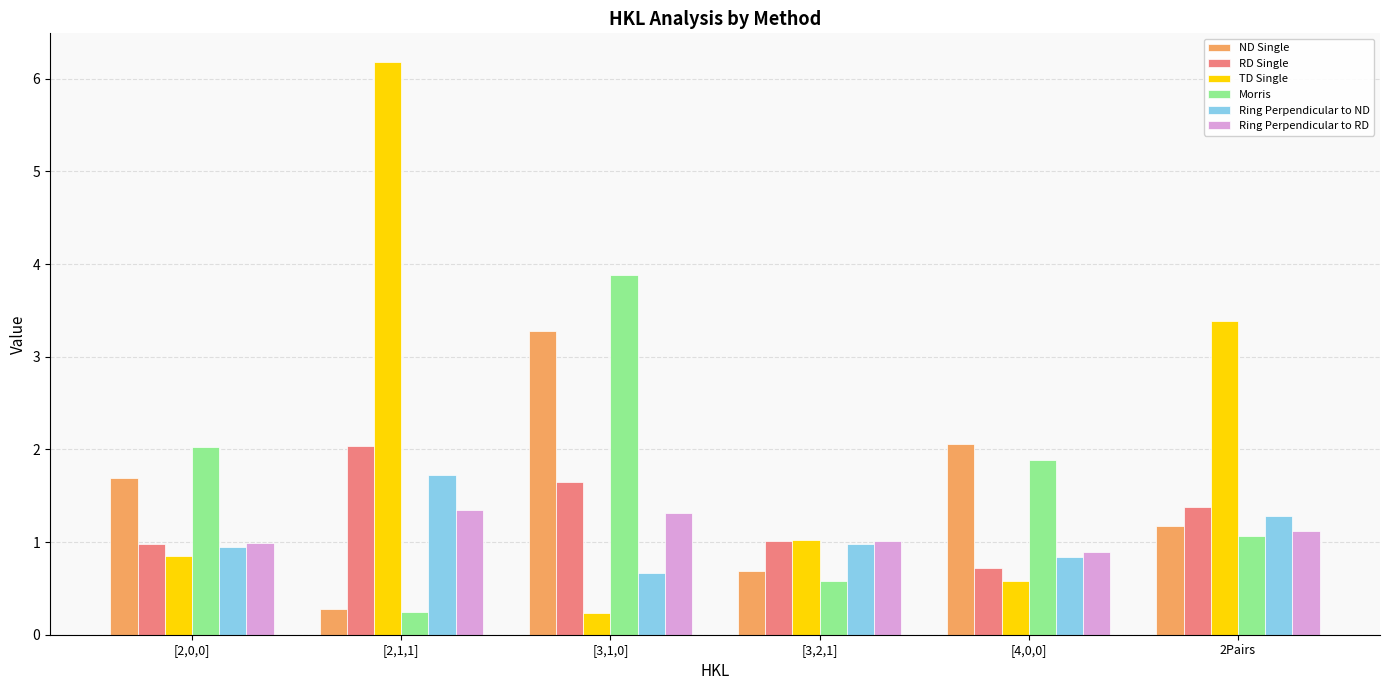

Which series has the largest total across all categories?

TD Single